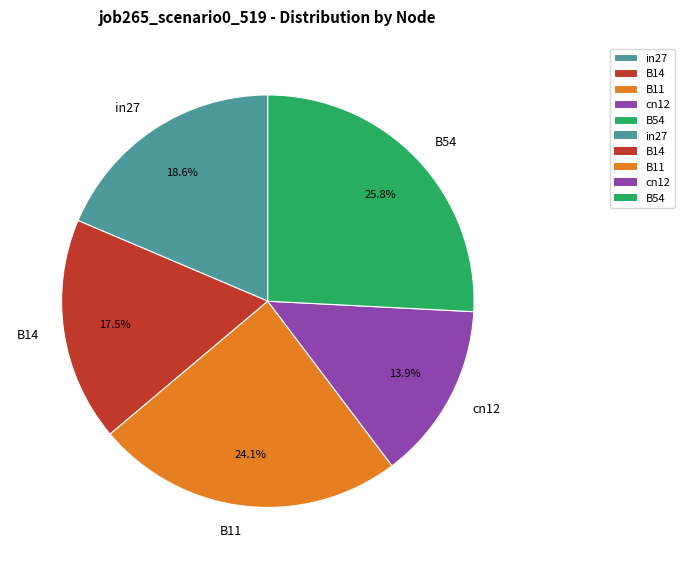

To the nearest percent, what is the difference between the largest and smallest slice percentages?

12%